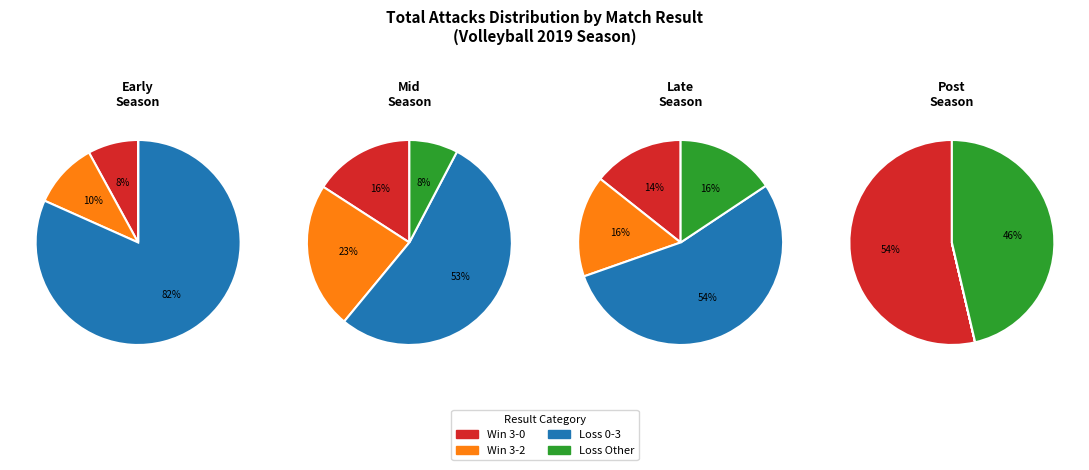

To the nearest percent, what is the combined percentage of 1 and 0?

58%